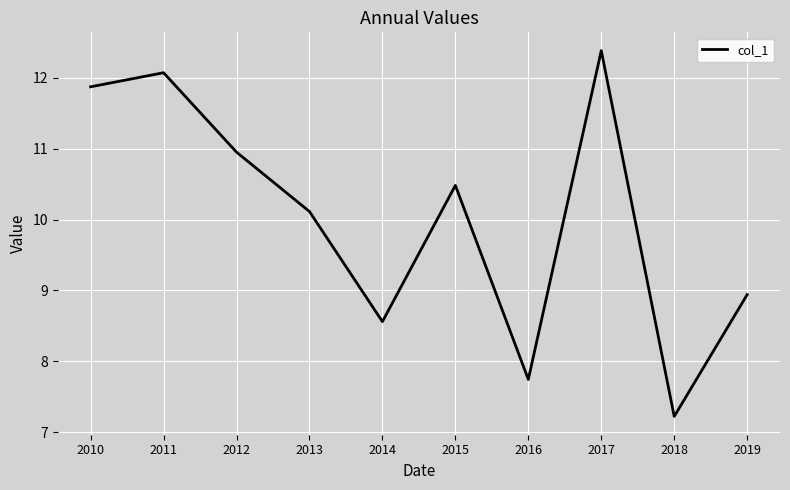

Where is the data nearest to the value 9?

2019